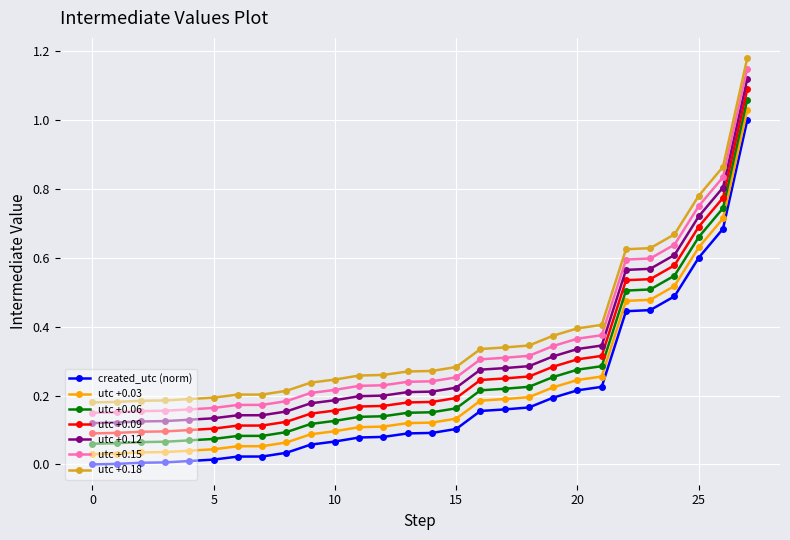

True or false: utc +0.03 and created_utc (norm) cross at least once.

False